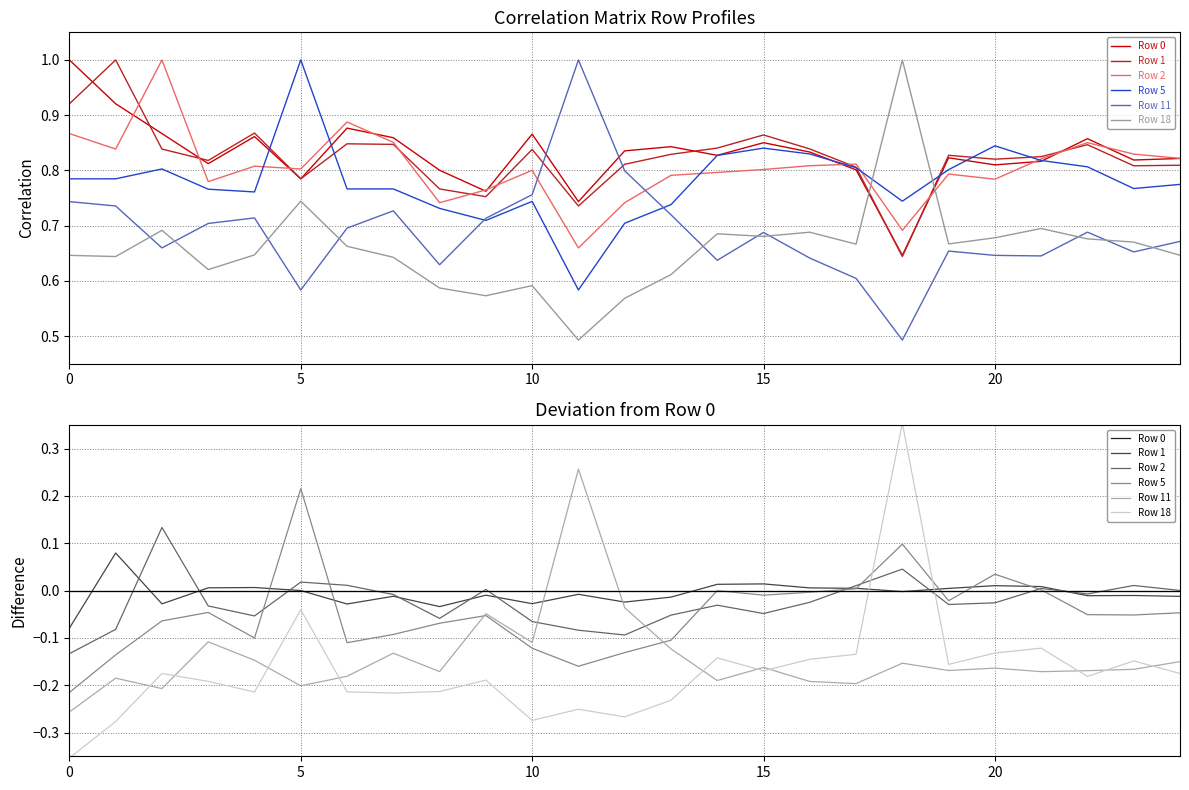

Which series changed the most between 0 and 13?

Row 11